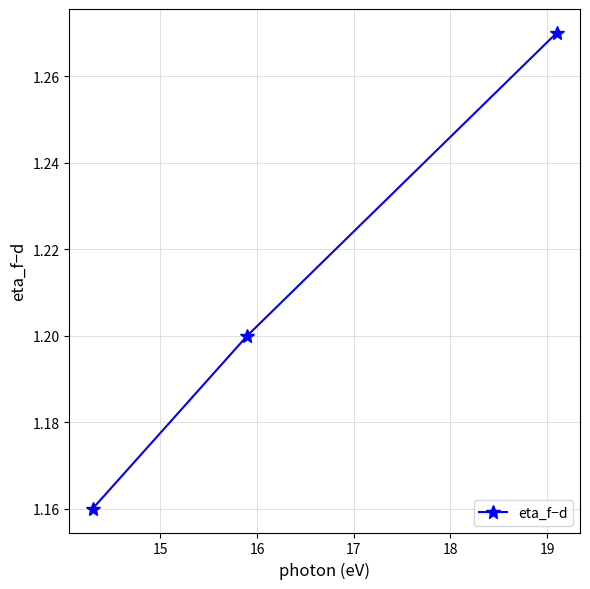

Count the values in the range 1 to 2.

3